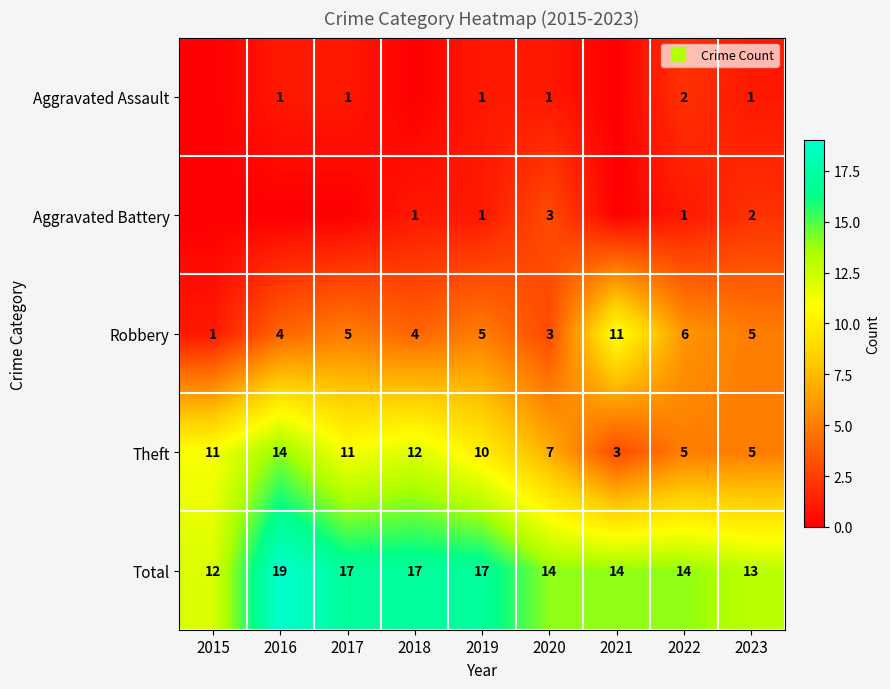

The Theft series shows 11 at 2017. True or false?

True